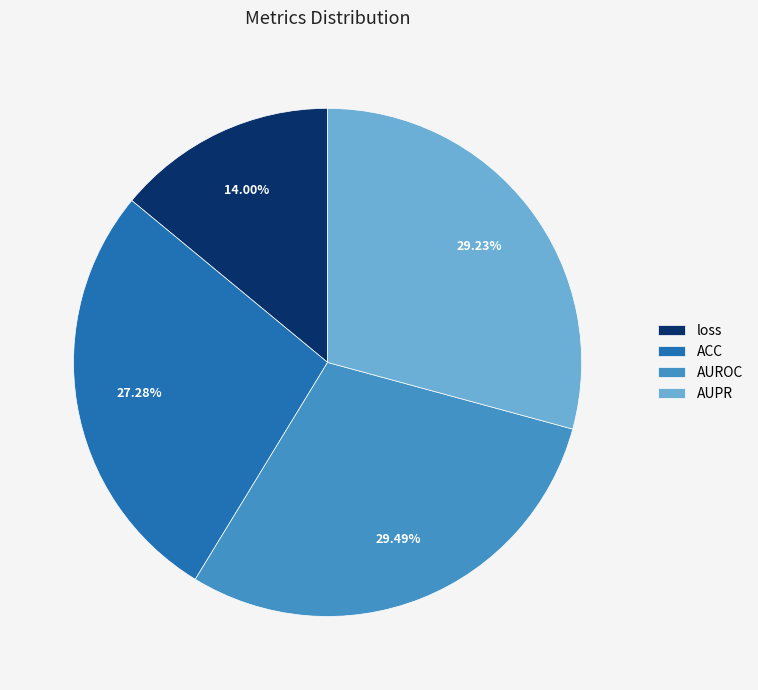

How much of the chart is everything except ACC?

72.7%